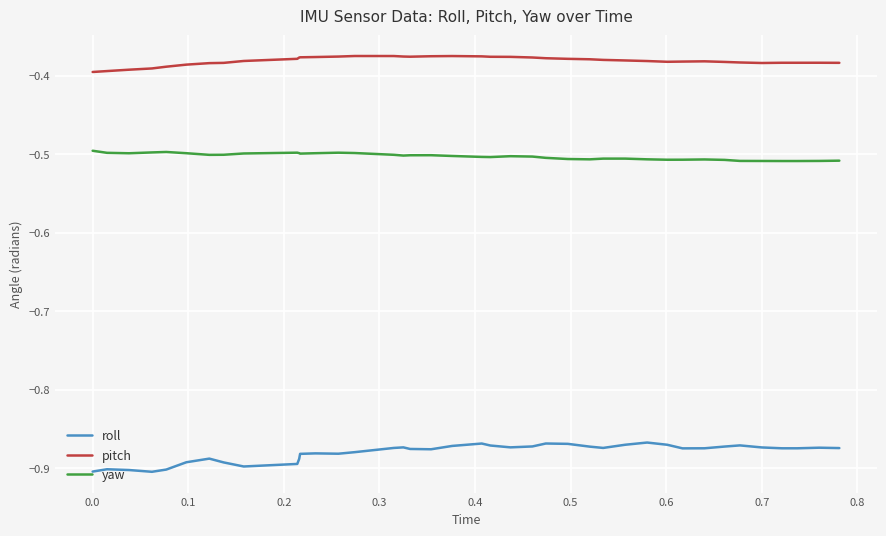

What is the sum of all roll values?

-35.2